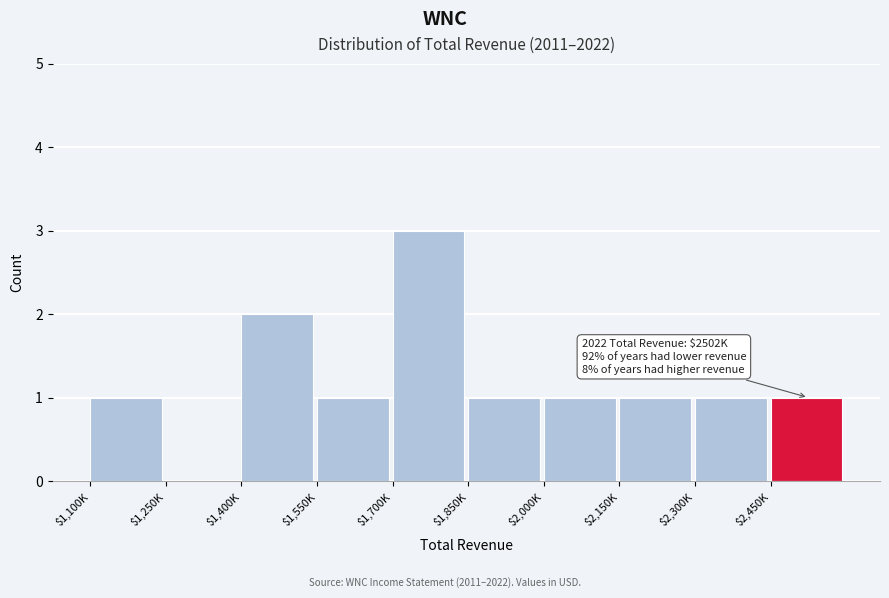

The value at $1,700K is 4. True or false?

False